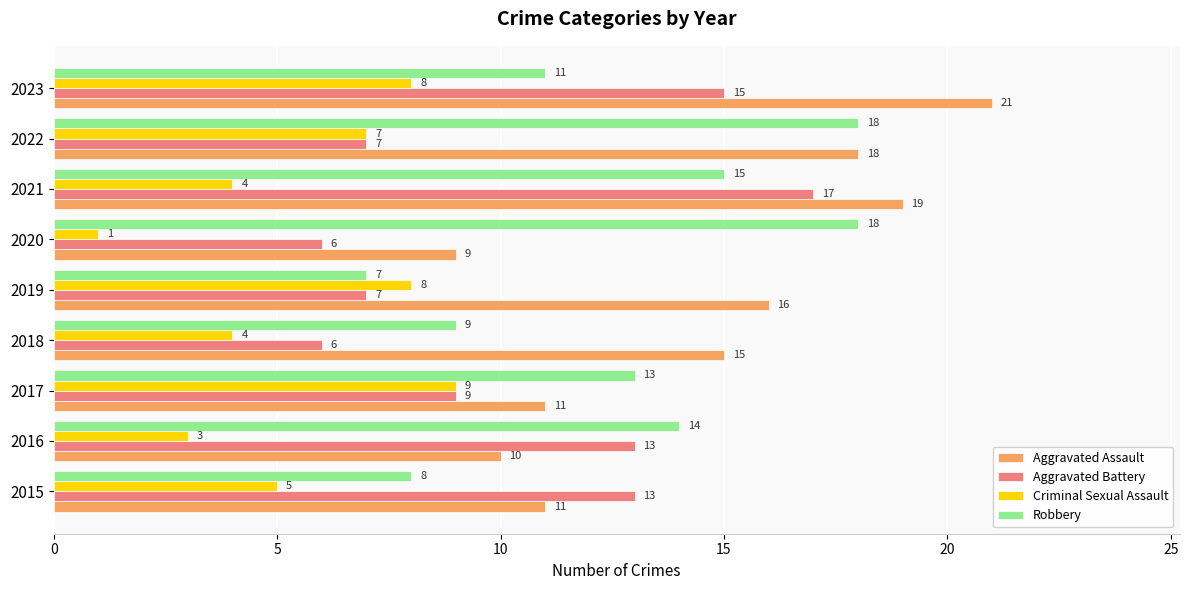

What is the sum of the Aggravated Battery values at 2020 and 2015?

19